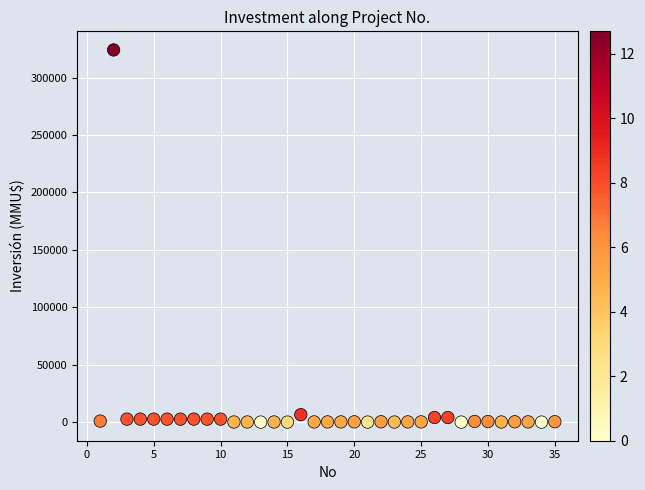

What is the range of Y values (max minus min)?

324020